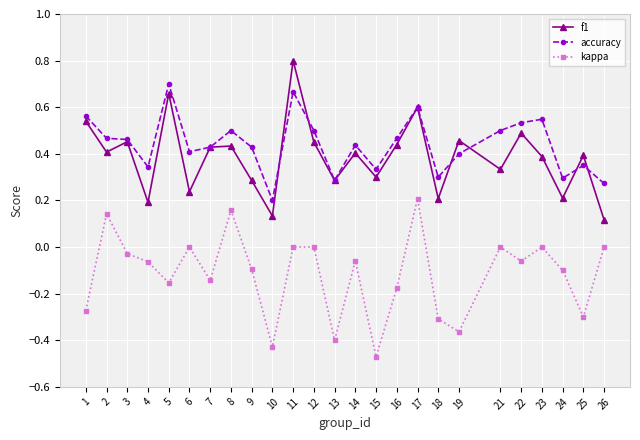

Which label corresponds to the largest value in the chart?

11